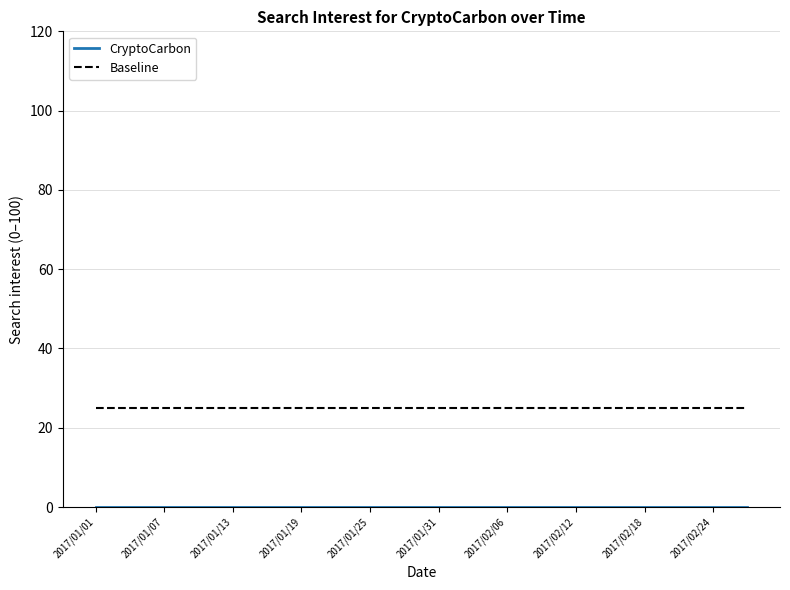

What is the lowest value of the Baseline series?

25